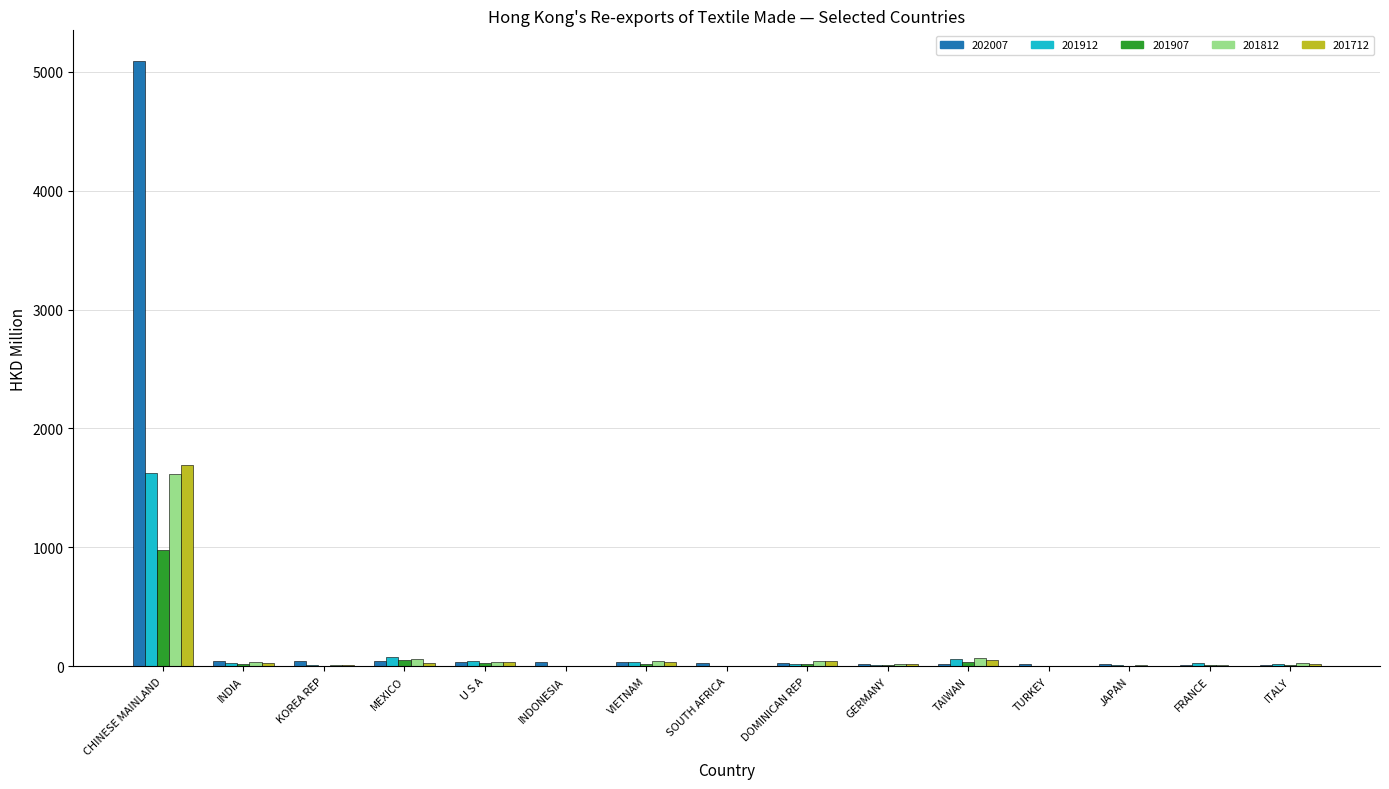

Which series has the largest total across all categories?

202007